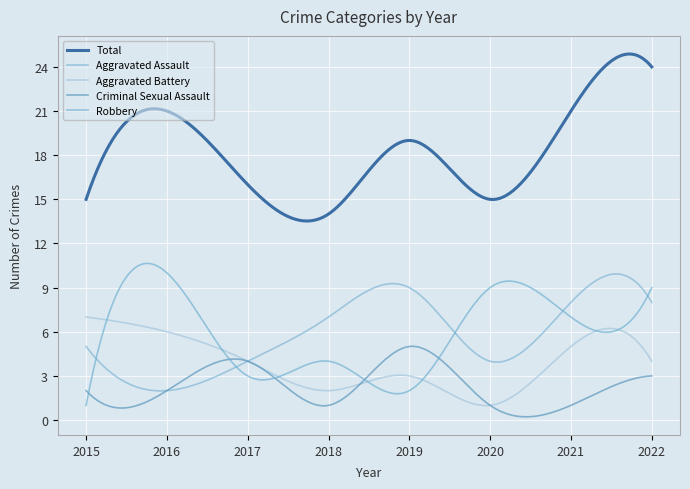

Is this an area chart (filled region under the line)?

No